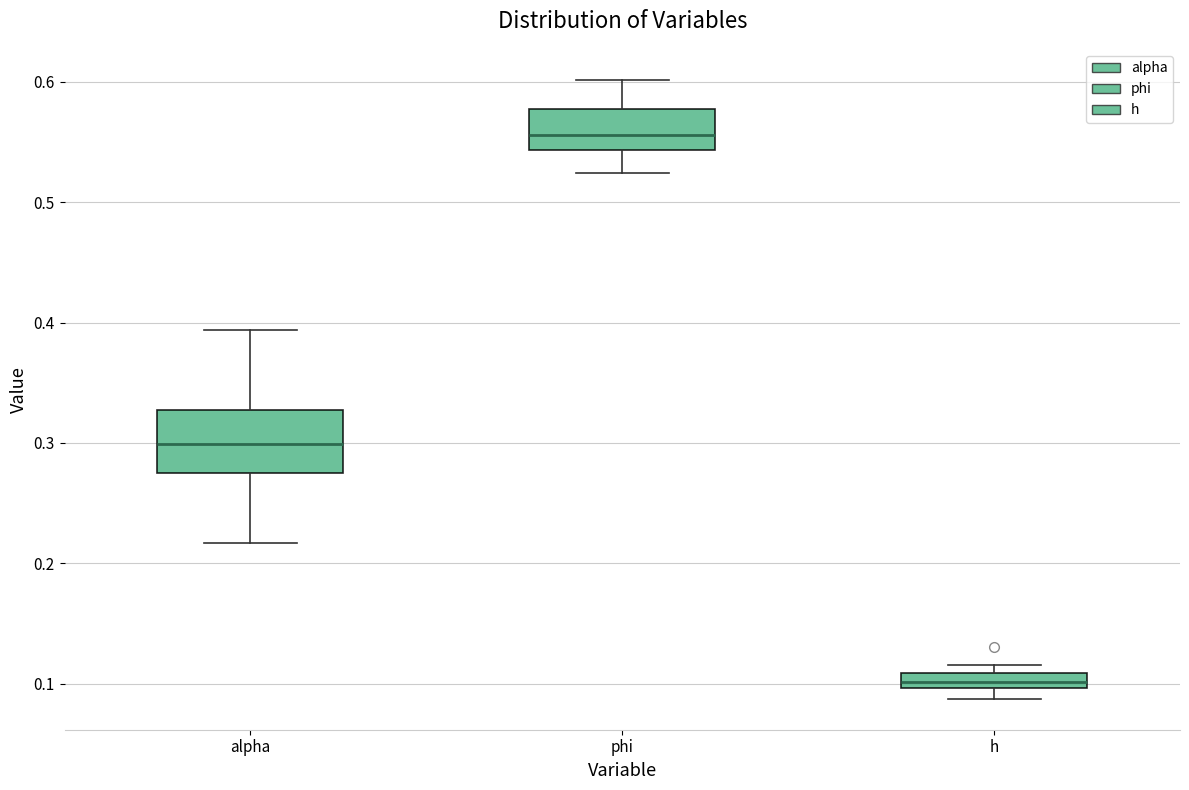

Which box's median line is the highest?

phi